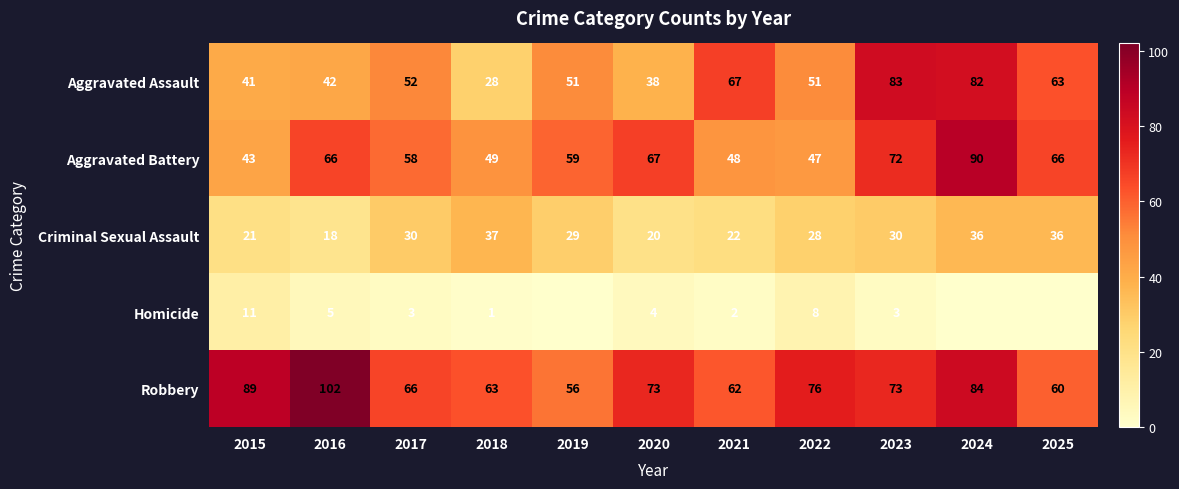

The Criminal Sexual Assault series shows 17 at 2024. True or false?

False